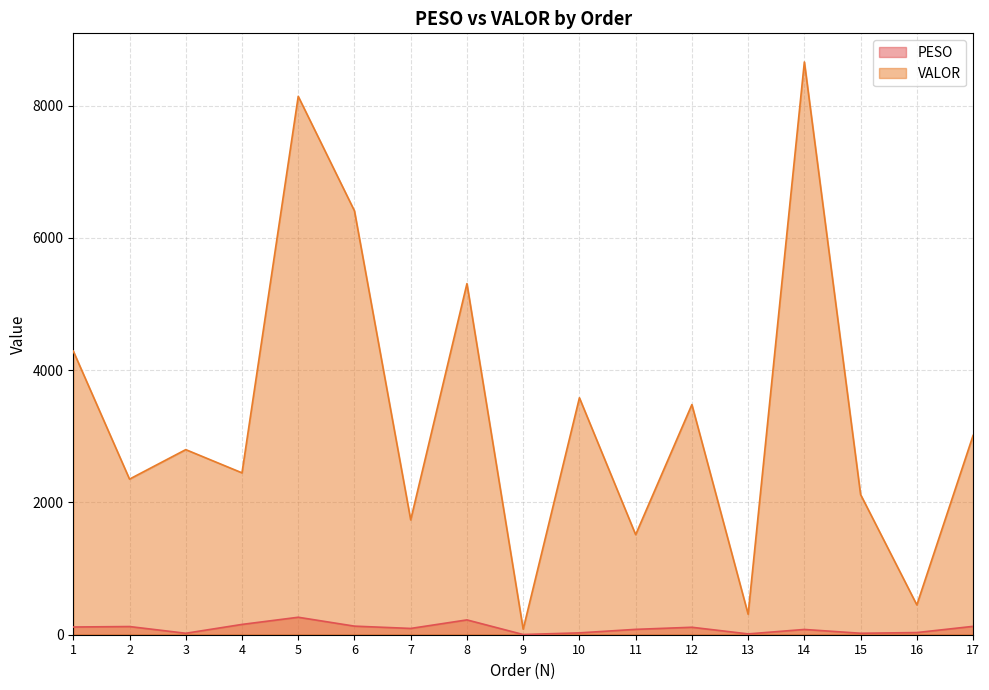

What is the maximum value for VALOR?

8659.4